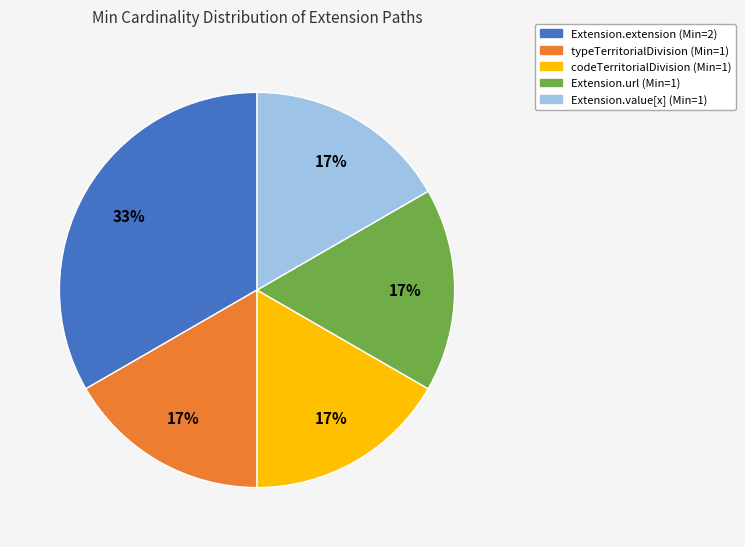

Does any single category account for the majority?

No